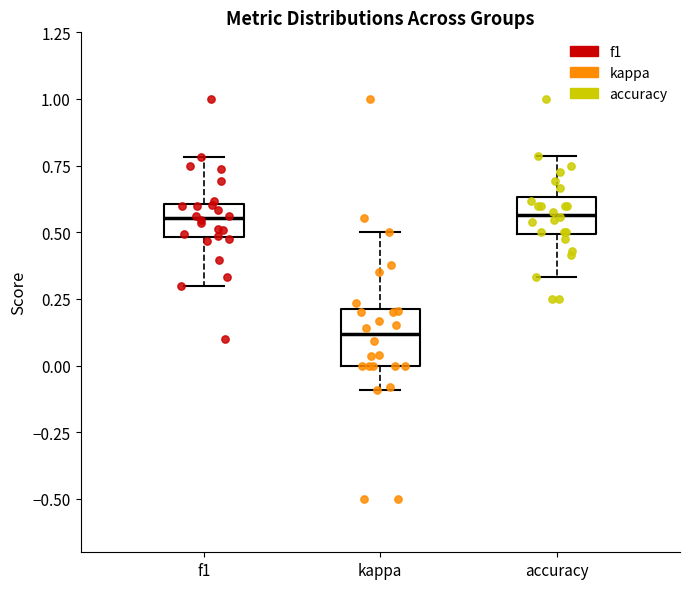

Where is the lower edge of the box for accuracy on the y-axis? The values are not printed on the chart, so give them approximately, as read against the axis.

0.50